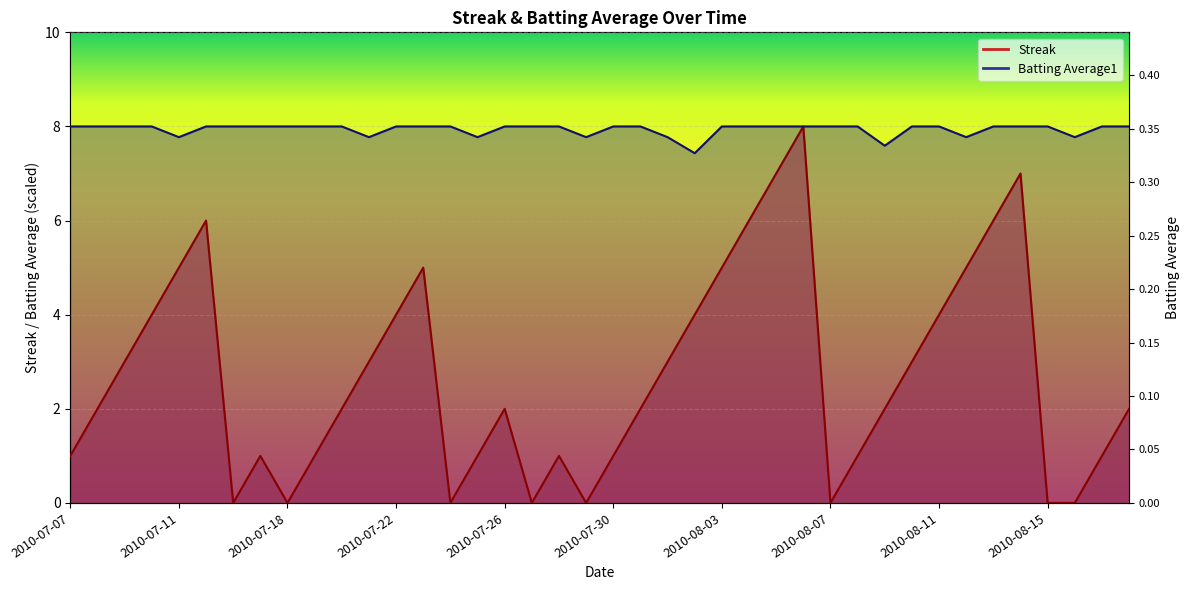

At how many categories does at least one series exceed 4?

40